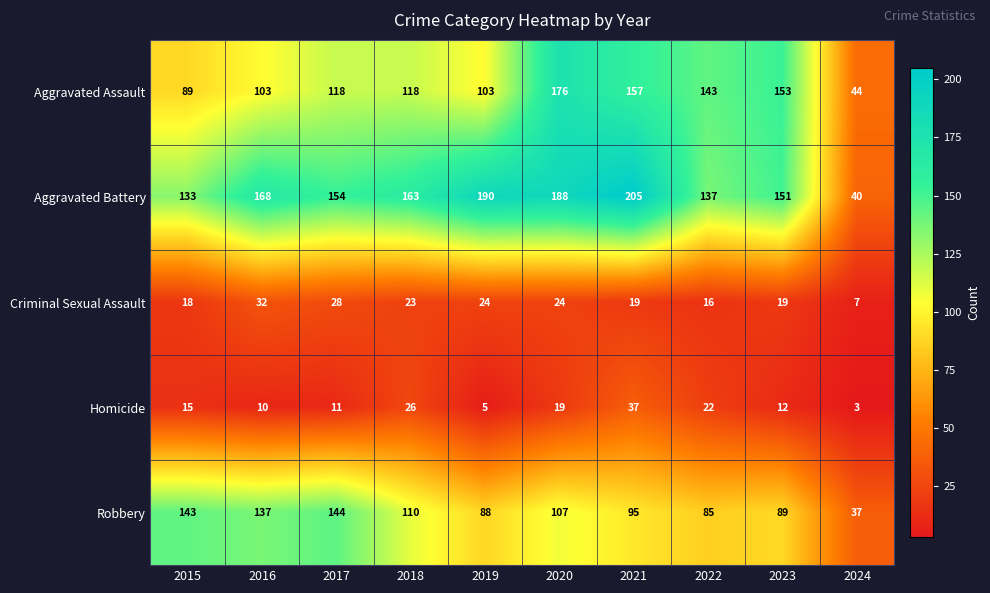

What is the total value across all series at 2024?

131